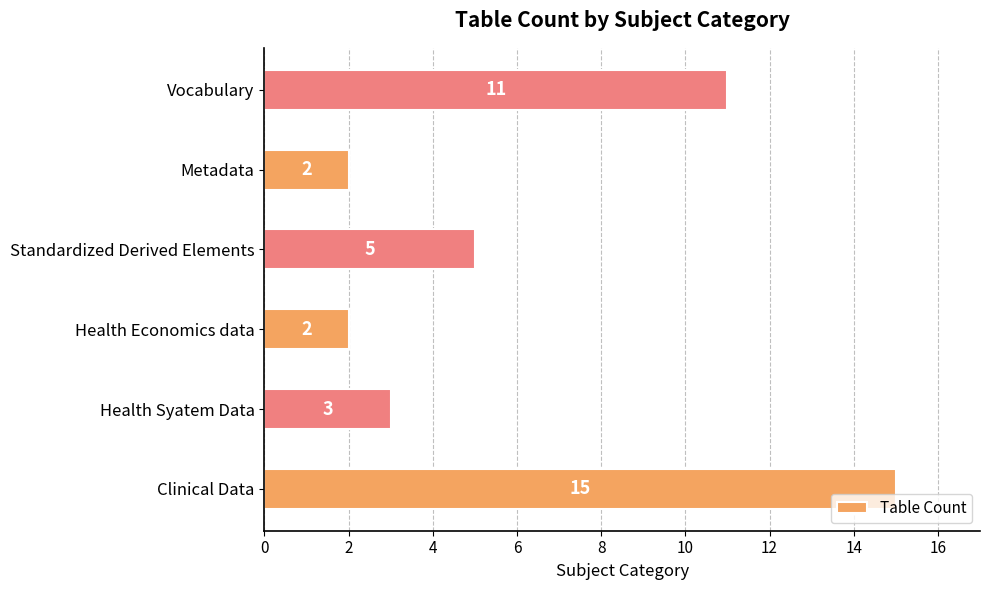

Reading bottom to top, list all the values displayed in this chart.

15	3	2	5	2	11